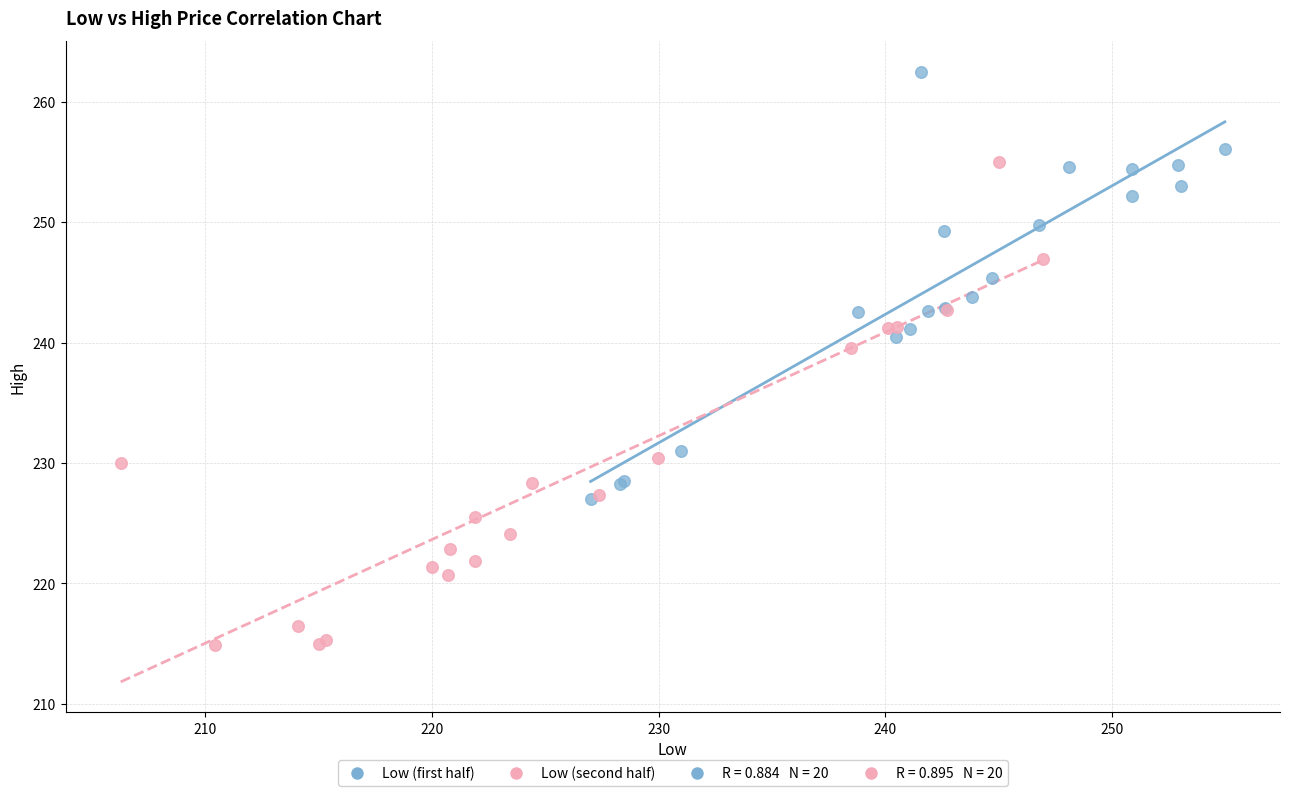

Which series reaches the minimum Y coordinate?

Low (second half)